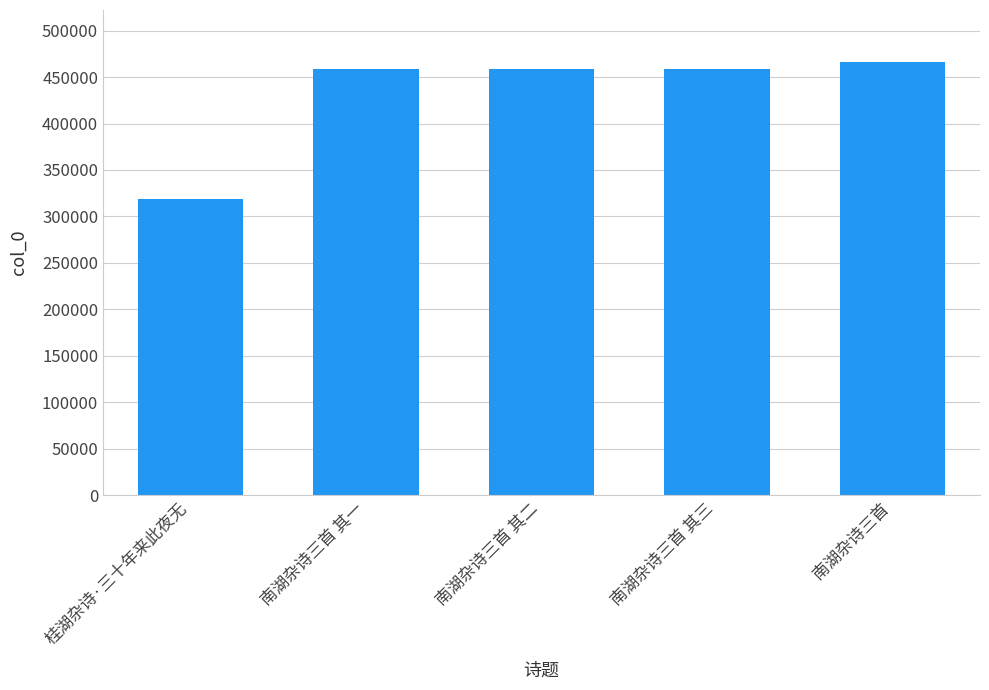

The value at 桂湖杂诗·三十年来此夜无 is 318595. True or false?

True